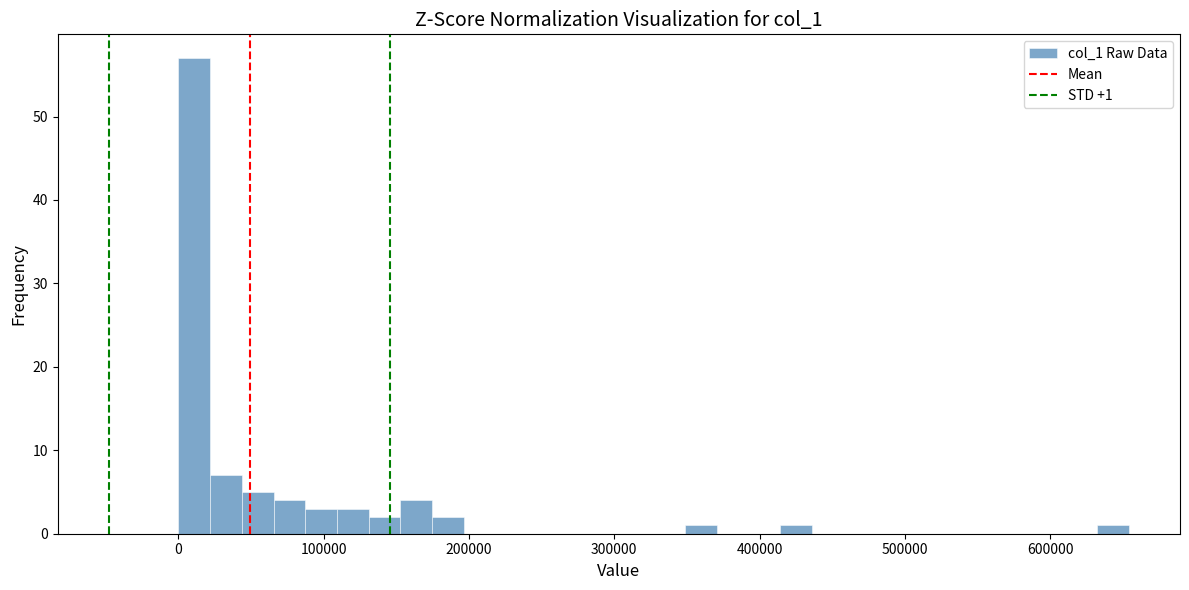

Around what value on the x-axis is the tallest bar? Give the approximate position of its centre, as read against the axis.

10000